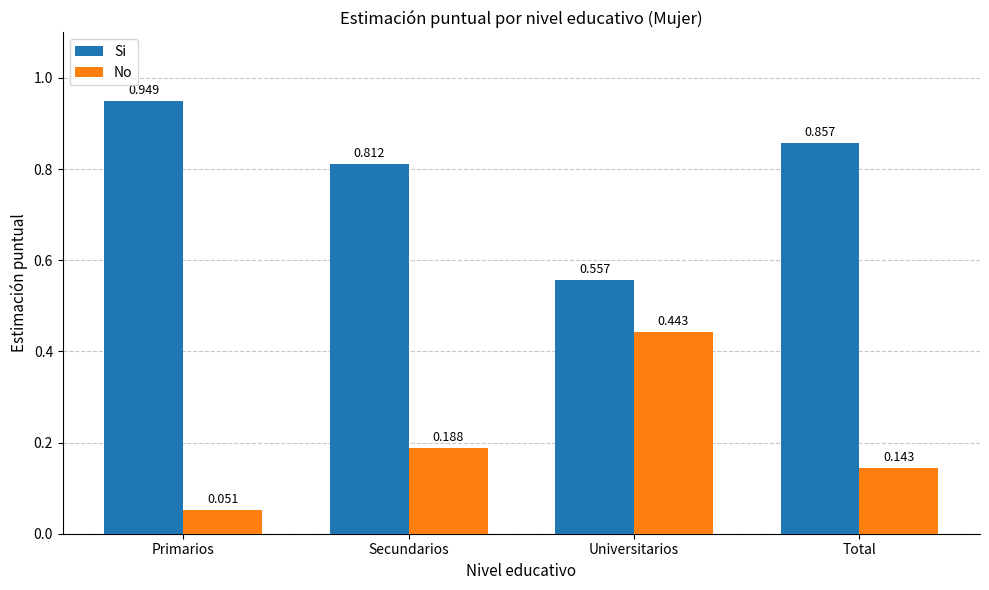

List the series in order of their overall mean, highest first.

Si, No